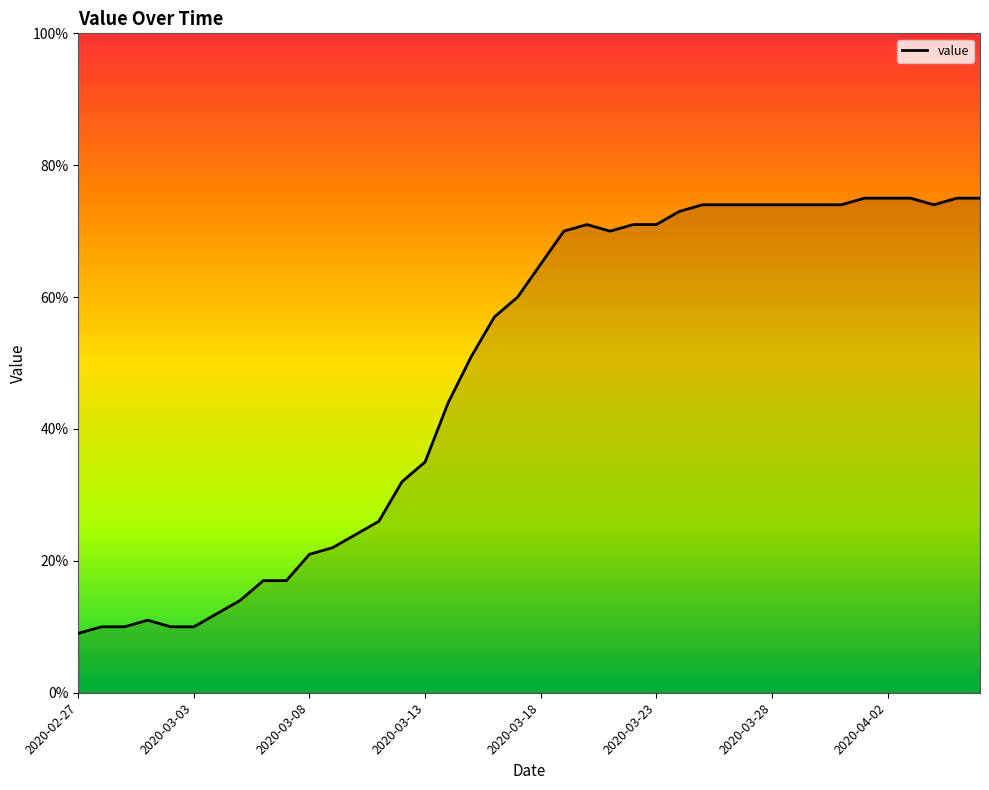

What is the greatest value displayed?

75